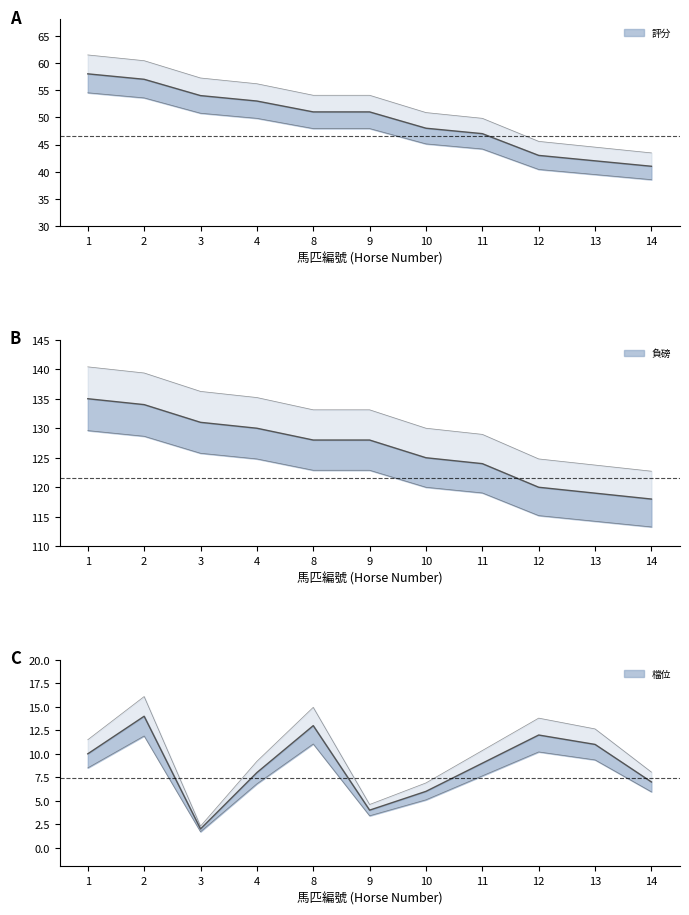

Where does the 評分 series first go above 51?

1